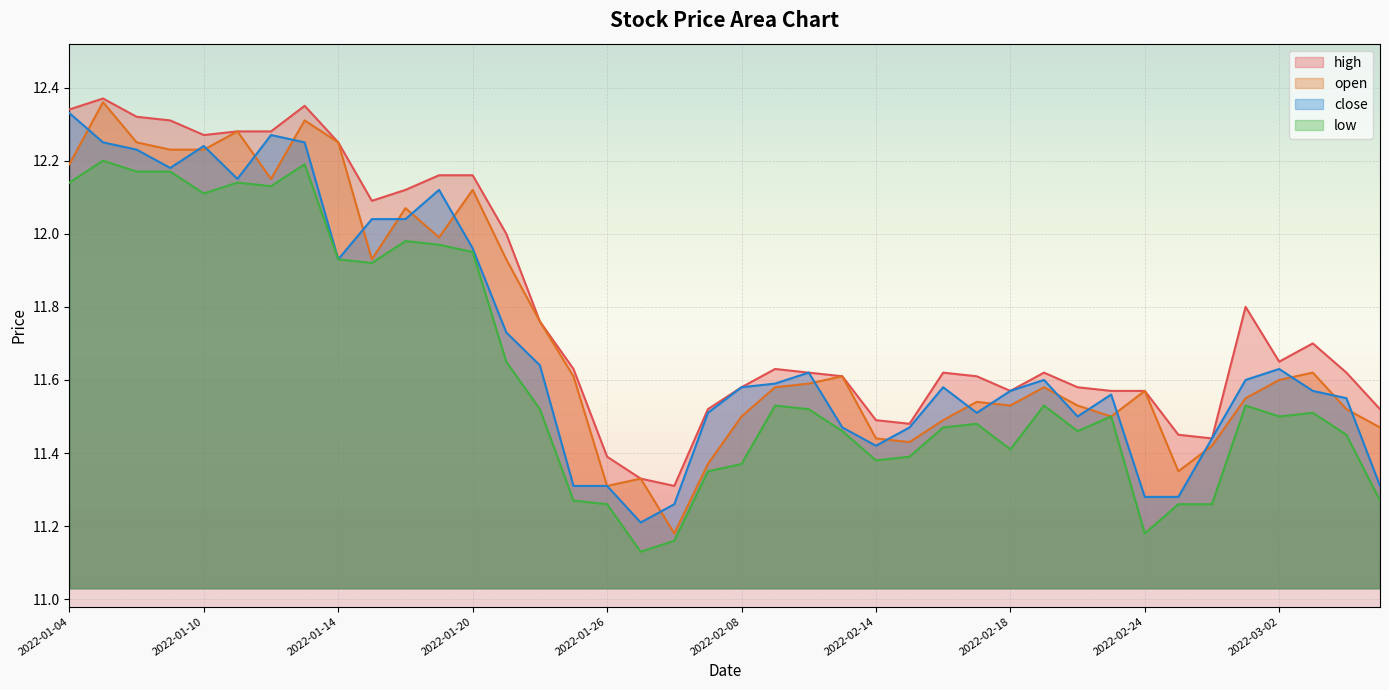

Rank the series at 2022-02-18 from highest to lowest value.

close, high, open, low